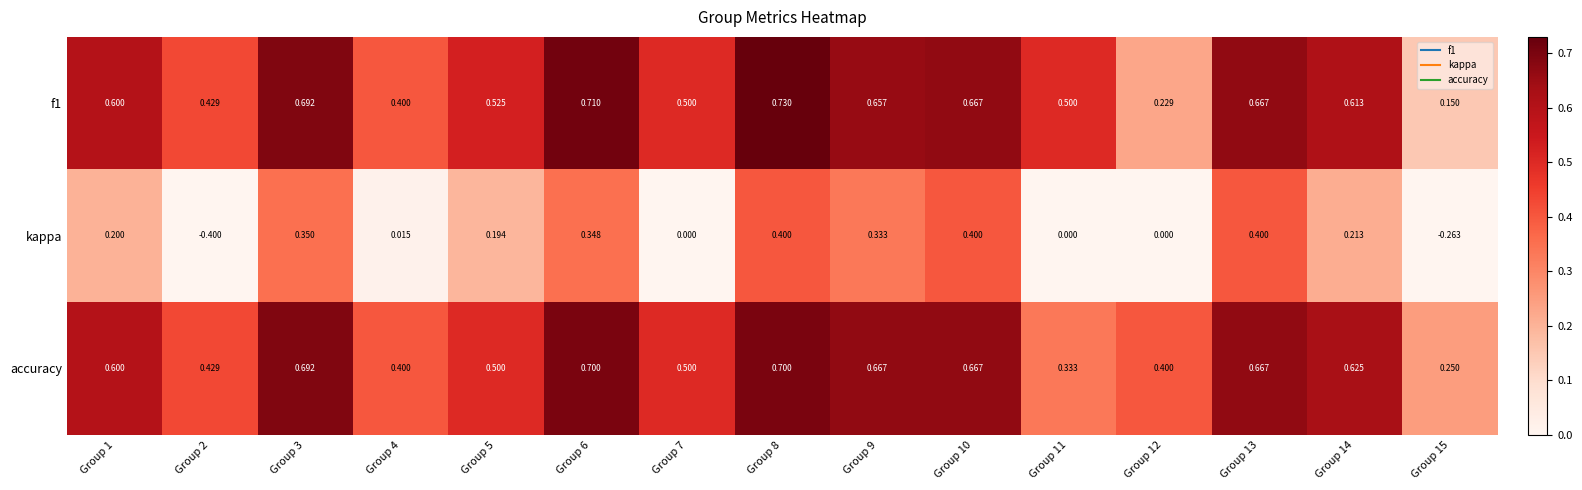

Rank the series at Group 6 from lowest to highest value.

kappa, accuracy, f1